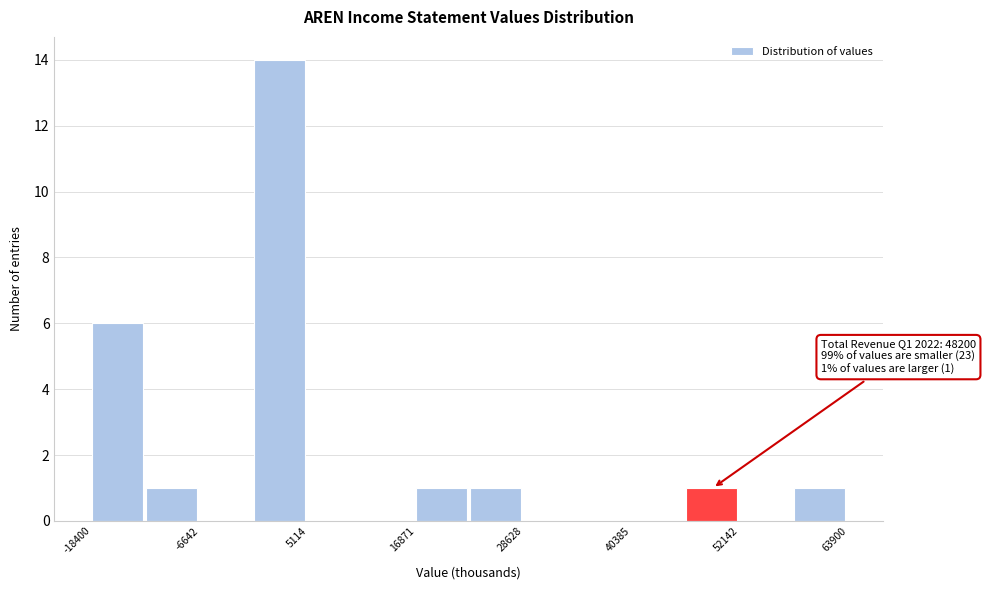

Read against the x-axis, roughly where is the centre of the tallest bar?

2000